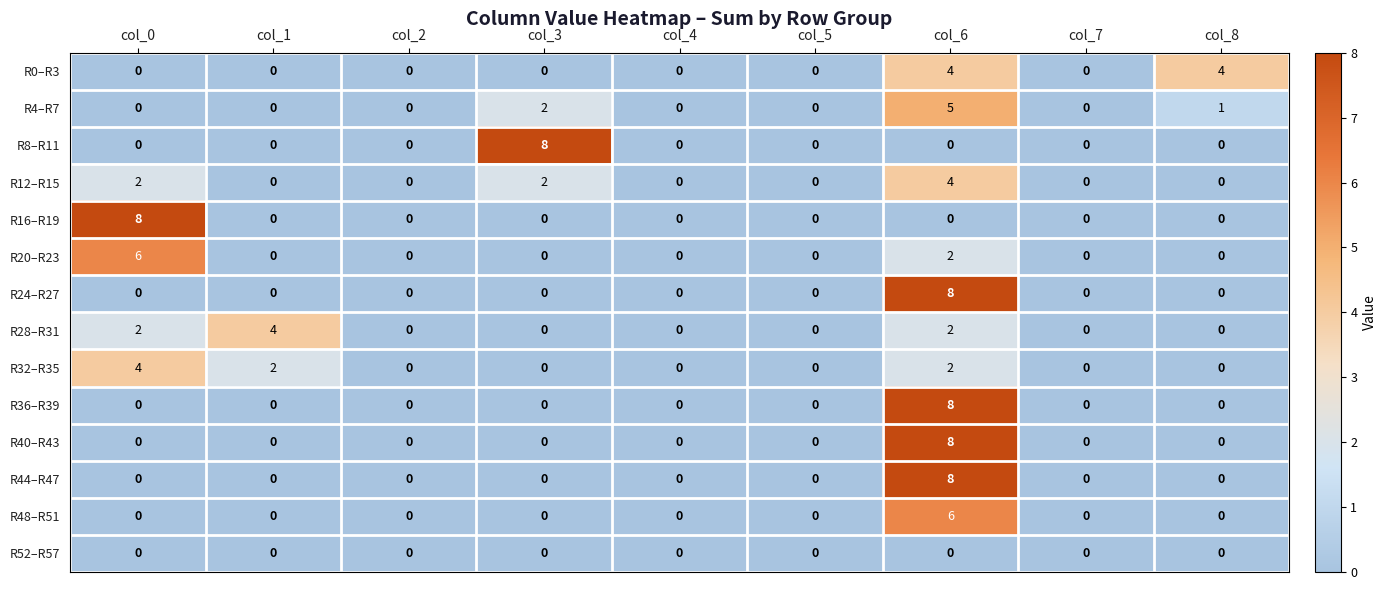

What value does the R40–R43 series have at col_6?

8